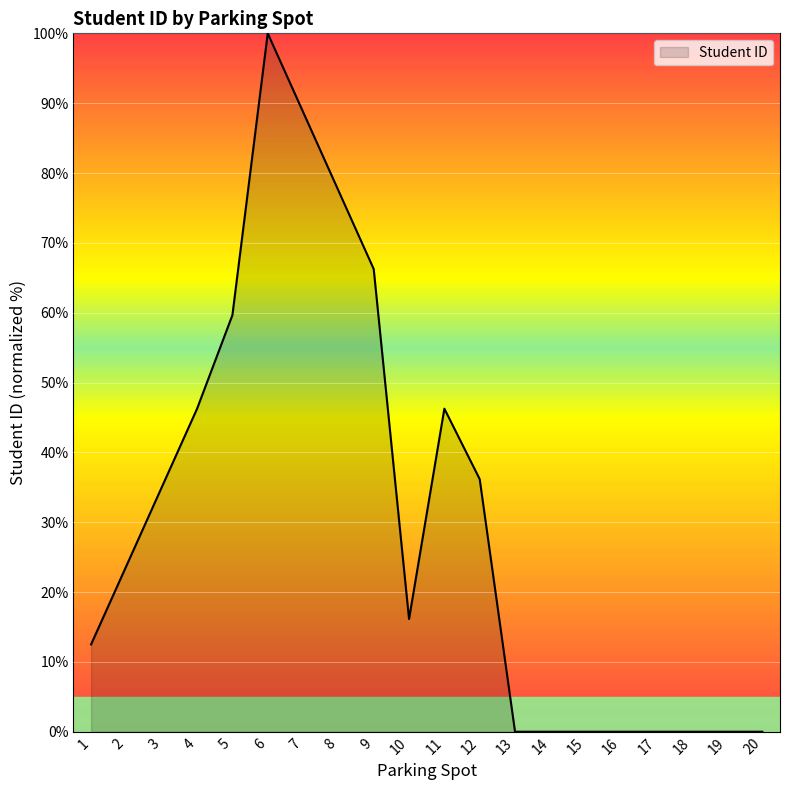

What is the difference between the maximum and second lowest values?

100.0